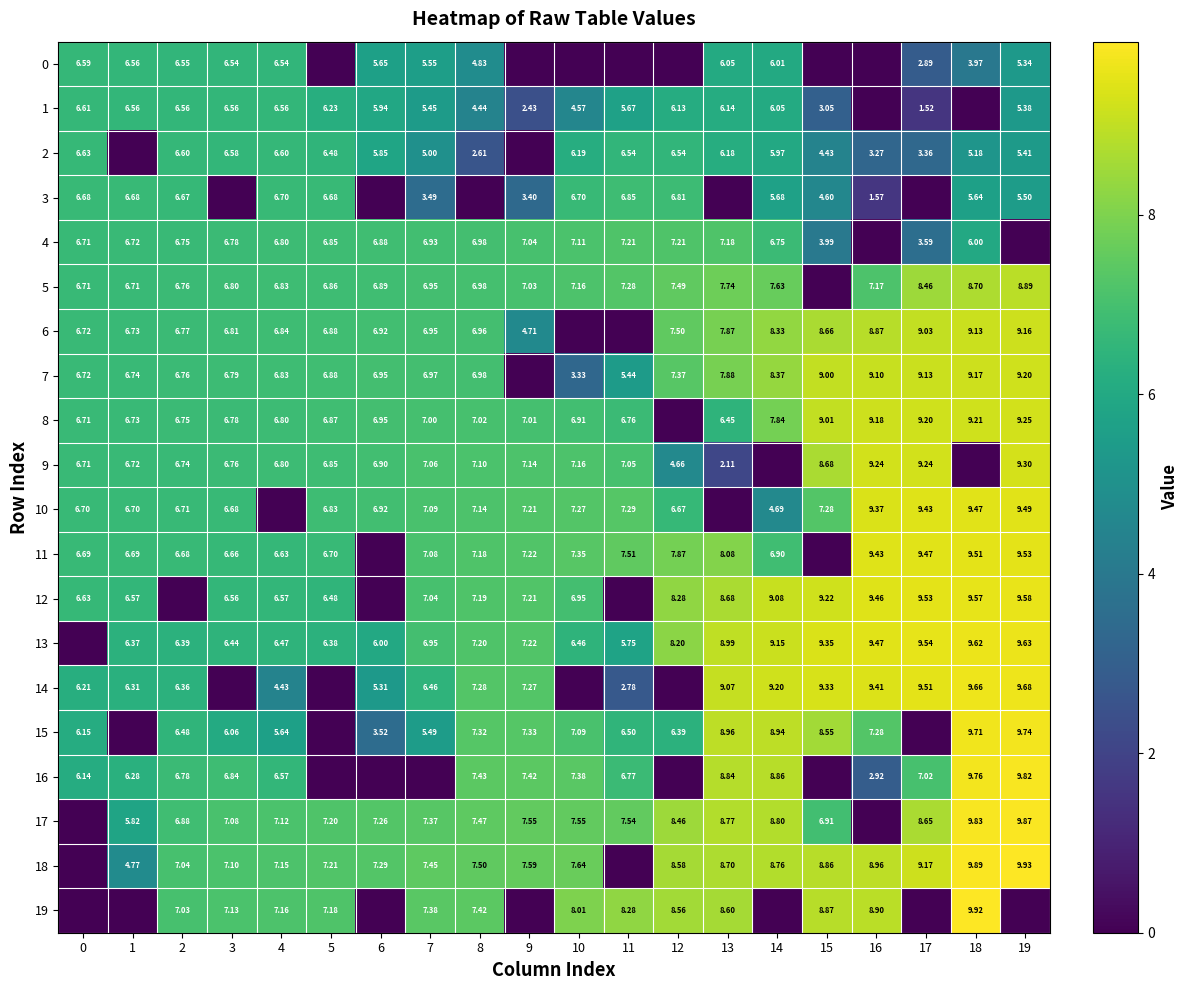

What is the difference between the second highest and second lowest values in the row_12 series?

9.6